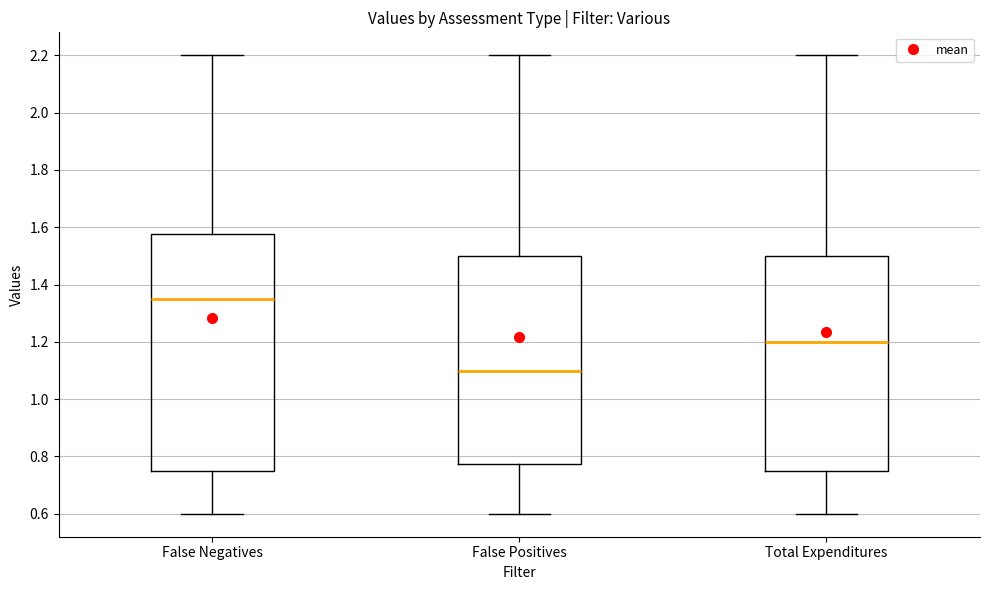

Reading left to right, transcribe this box plot: for each box, give where its median line is, the range the box spans, and where its two whiskers end, as read against the y-axis. The values are not printed on the chart, so give them approximately, as read against the axis.

False Negatives: median 1.36, box 0.76 to 1.58, whiskers 0.60 to 2.20
False Positives: median 1.10, box 0.78 to 1.50, whiskers 0.60 to 2.20
Total Expenditures: median 1.20, box 0.76 to 1.50, whiskers 0.60 to 2.20